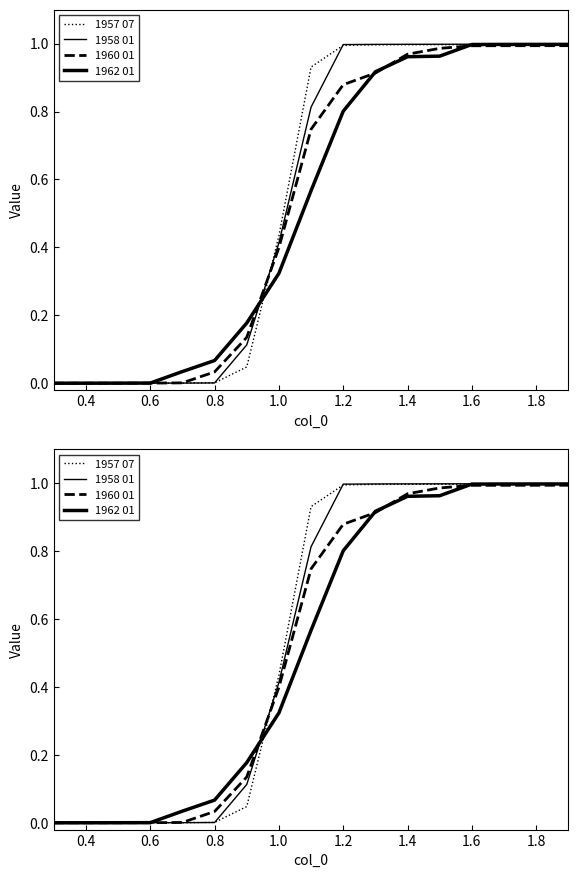

True or false: 1958 01 has more than 0 interior local peaks.

False